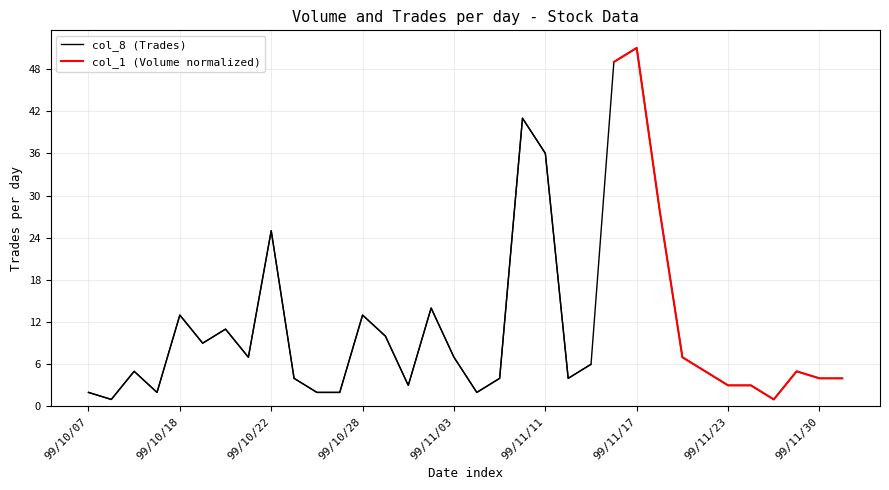

What is the label of the 17th point from the left?

99/11/03